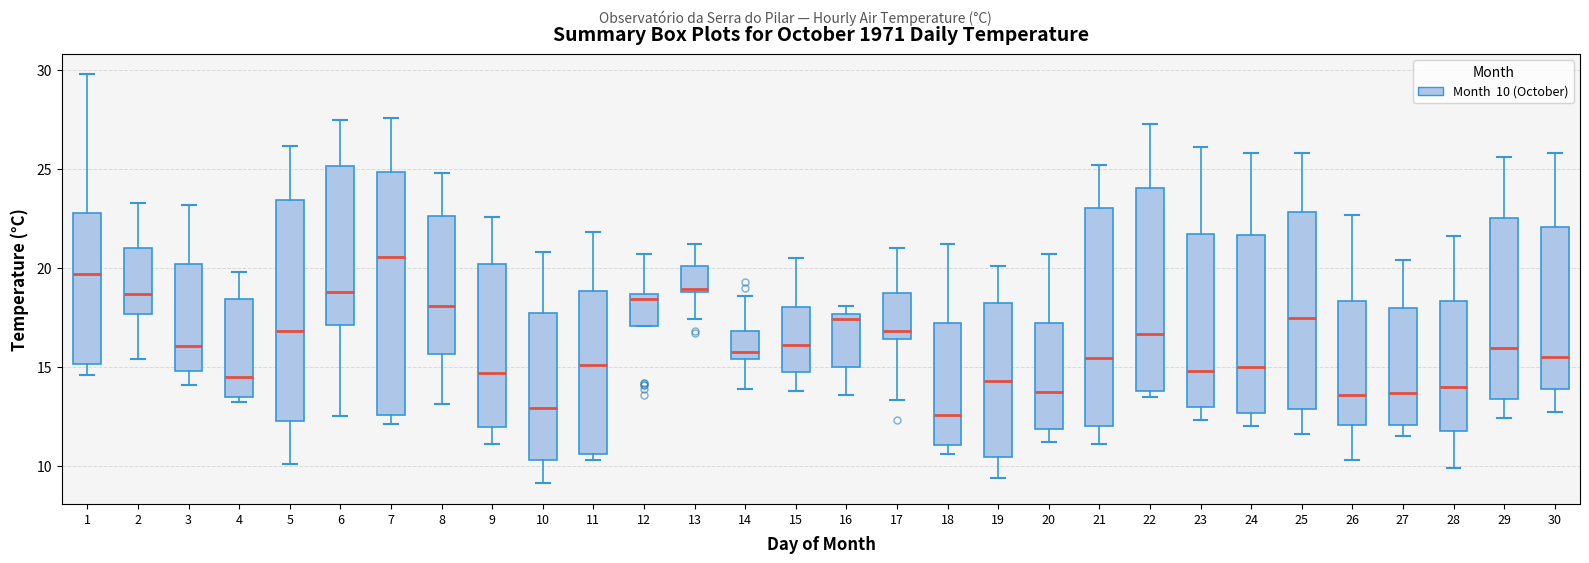

Reading left to right, transcribe this box plot: for each box, give where its median line is, the range the box spans, and where its two whiskers end, as read against the y-axis. The values are not printed on the chart, so give them approximately, as read against the axis.

1: median 19.5, box 15.0 to 23.0, whiskers 14.5 to 30.0
2: median 18.5, box 17.5 to 21.0, whiskers 15.5 to 23.5
3: median 16.0, box 15.0 to 20.0, whiskers 14.0 to 23.0
4: median 14.5, box 13.5 to 18.5, whiskers 13.0 to 20.0
5: median 17.0, box 12.5 to 23.5, whiskers 10.0 to 26.0
6: median 19.0, box 17.0 to 25.0, whiskers 12.5 to 27.5
7: median 20.5, box 12.5 to 25.0, whiskers 12.0 to 27.5
8: median 18.0, box 15.5 to 22.5, whiskers 13.0 to 25.0
9: median 14.5, box 12.0 to 20.0, whiskers 11.0 to 22.5
10: median 13.0, box 10.5 to 18.0, whiskers 9.0 to 21.0
11: median 15.0, box 10.5 to 19.0, whiskers 10.5 (just below the box's lower edge) to 22.0
12: median 18.5 (just below the box's upper edge), box 17.0 to 18.5, whiskers 17.0 to 20.5
13: median 19.0, box 19.0 to 20.0, whiskers 17.5 to 21.0
14: median 16.0, box 15.5 to 17.0, whiskers 14.0 to 18.5
15: median 16.0, box 15.0 to 18.0, whiskers 14.0 to 20.5
16: median 17.5 (just below the box's upper edge), box 15.0 to 17.5, whiskers 13.5 to 18.0
17: median 17.0, box 16.5 to 18.5, whiskers 13.5 to 21.0
18: median 12.5, box 11.0 to 17.0, whiskers 10.5 to 21.0
19: median 14.5, box 10.5 to 18.5, whiskers 9.5 to 20.0
20: median 14.0, box 12.0 to 17.0, whiskers 11.0 to 20.5
21: median 15.5, box 12.0 to 23.0, whiskers 11.0 to 25.0
22: median 16.5, box 14.0 to 24.0, whiskers 13.5 to 27.5
23: median 15.0, box 13.0 to 21.5, whiskers 12.5 to 26.0
24: median 15.0, box 12.5 to 21.5, whiskers 12.0 to 26.0
25: median 17.5, box 13.0 to 23.0, whiskers 11.5 to 26.0
26: median 13.5, box 12.0 to 18.5, whiskers 10.5 to 22.5
27: median 13.5, box 12.0 to 18.0, whiskers 11.5 to 20.5
28: median 14.0, box 12.0 to 18.5, whiskers 10.0 to 21.5
29: median 16.0, box 13.5 to 22.5, whiskers 12.5 to 25.5
30: median 15.5, box 14.0 to 22.0, whiskers 12.5 to 26.0